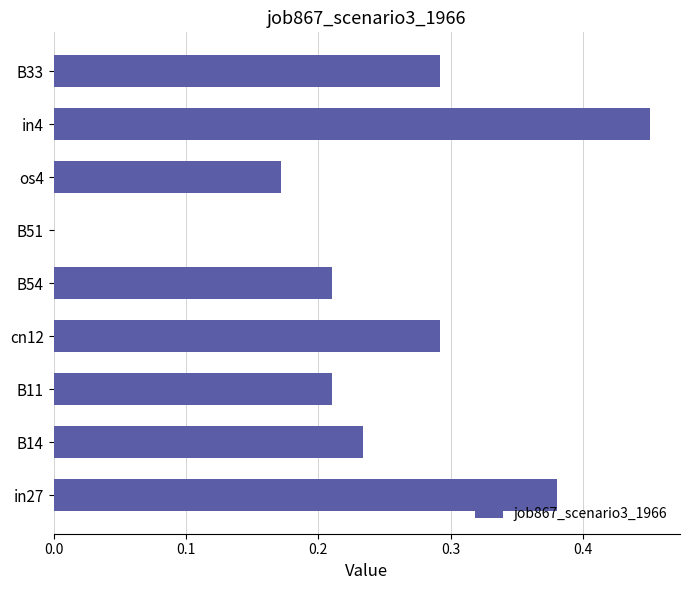

Are the bars horizontal?

Yes